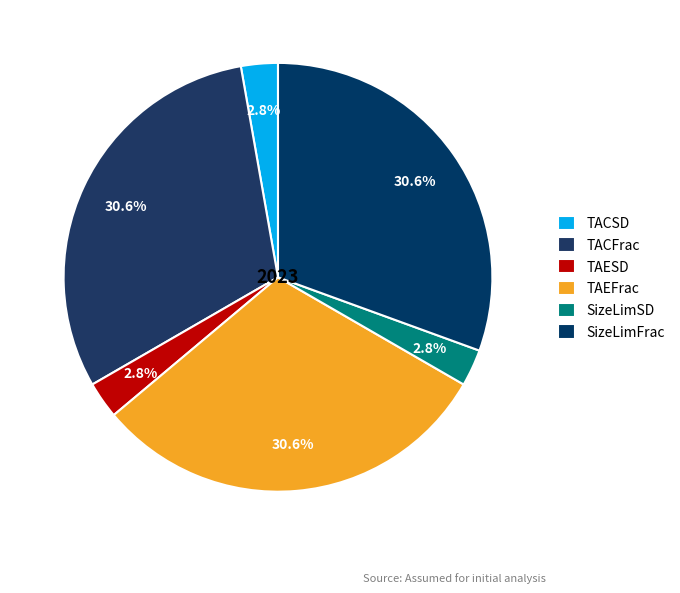

Count the number of slices in the pie.

6